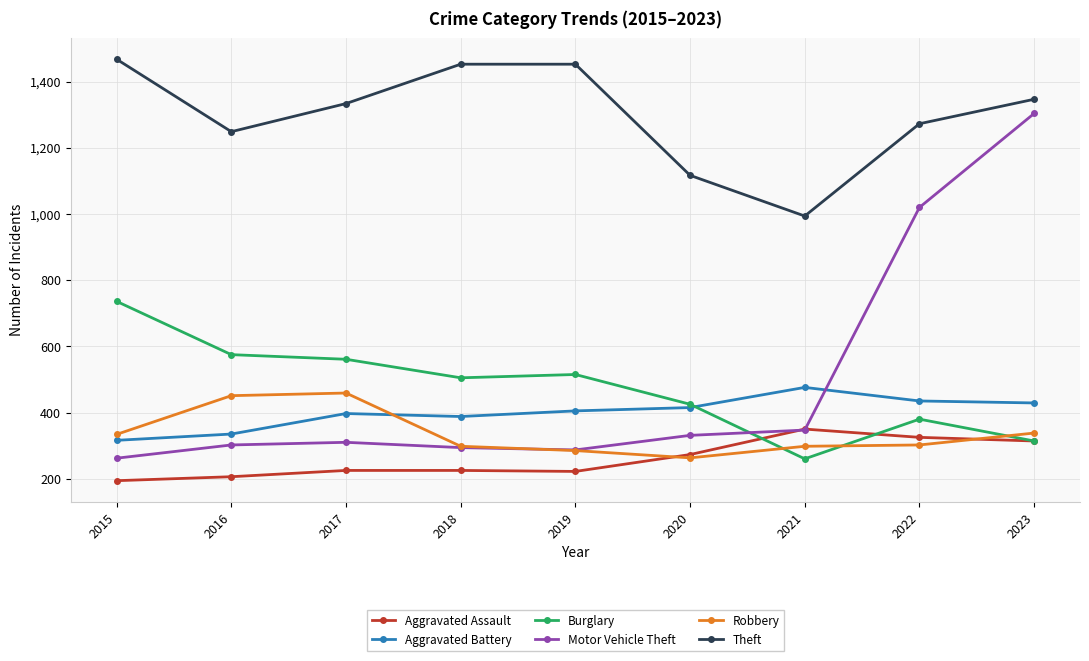

What is the spread (max minus min) of values at 2018?

1228